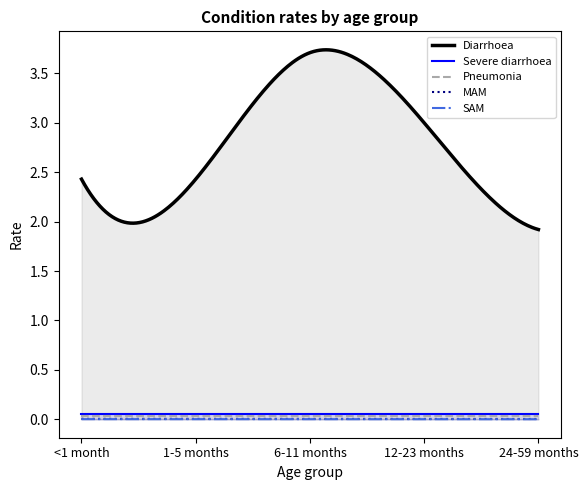

What is the maximum value for Diarrhoea?

3.7